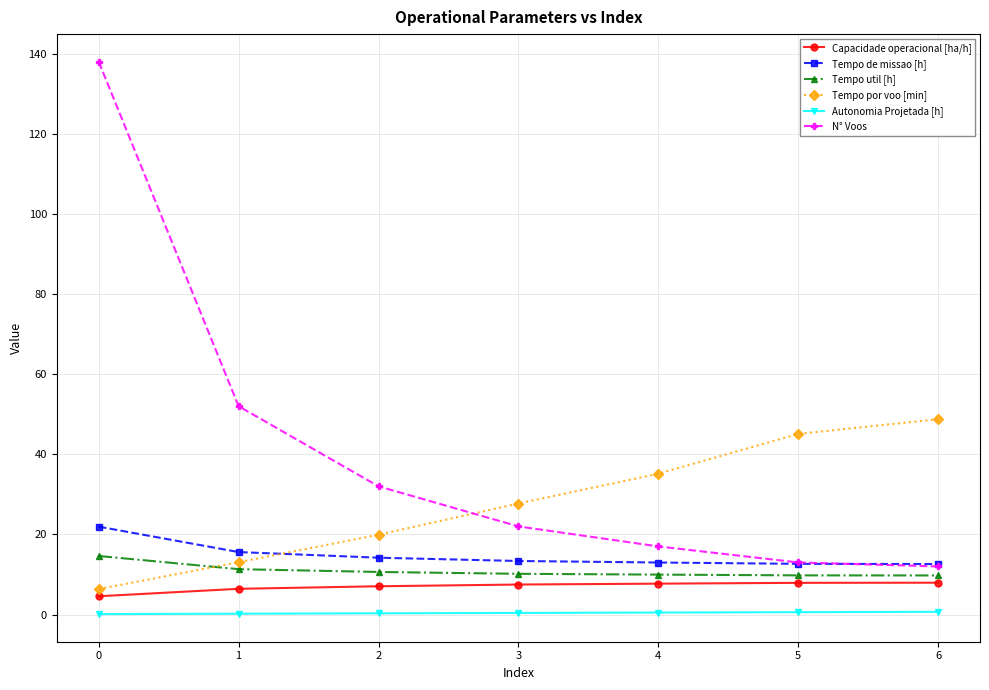

What is the average value of the Tempo util [h] series?

10.9